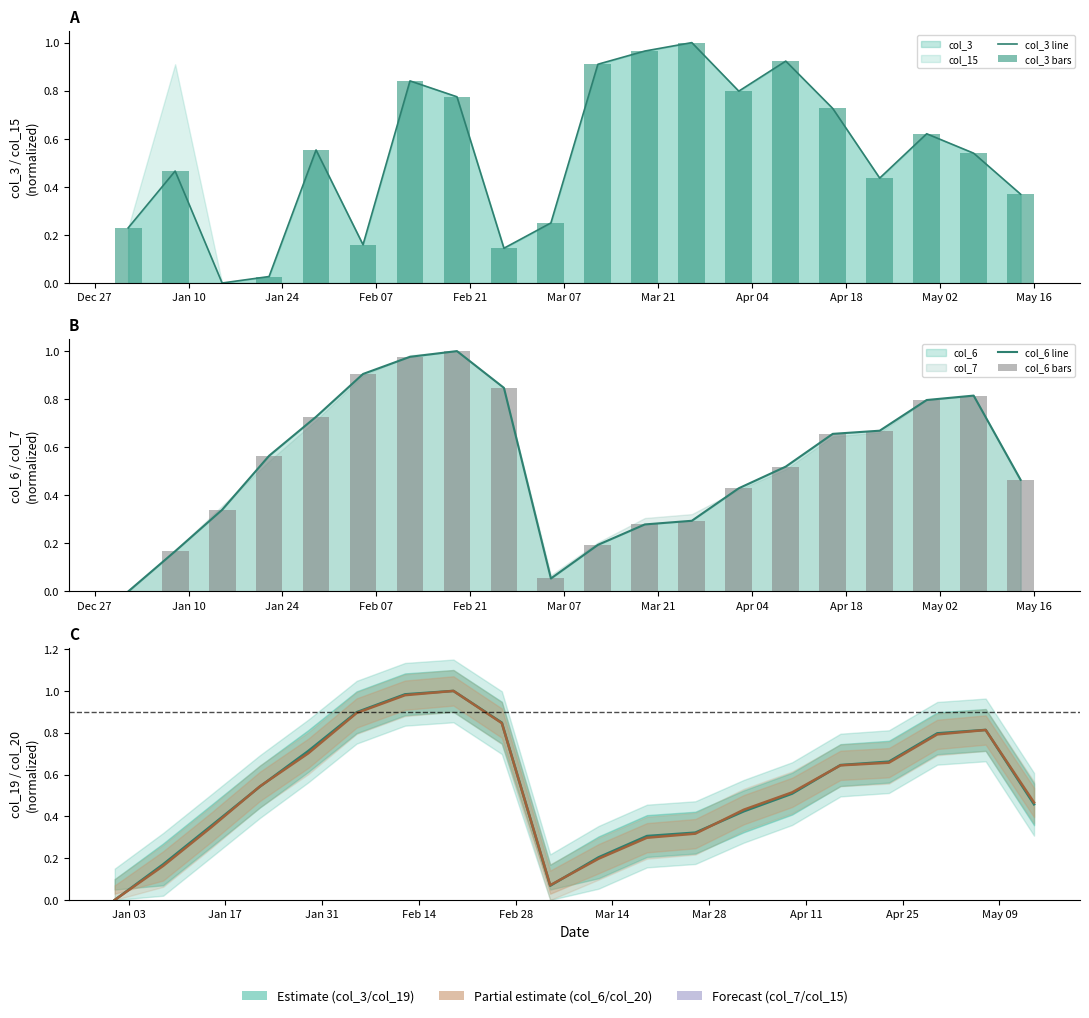

At which label is col_20 closest to 0?

Dec 27